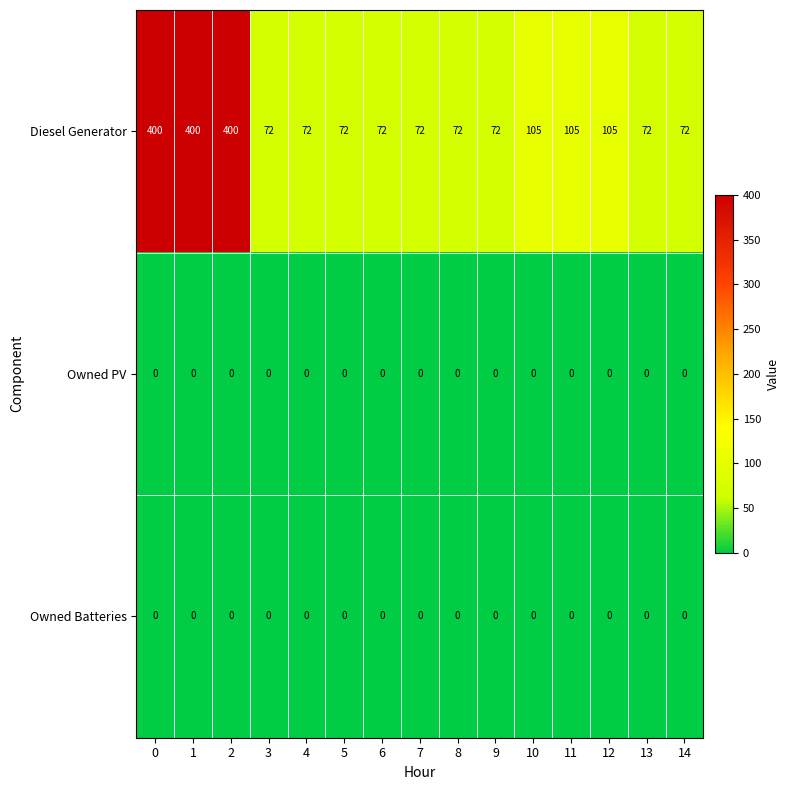

What is the greatest value displayed?

400